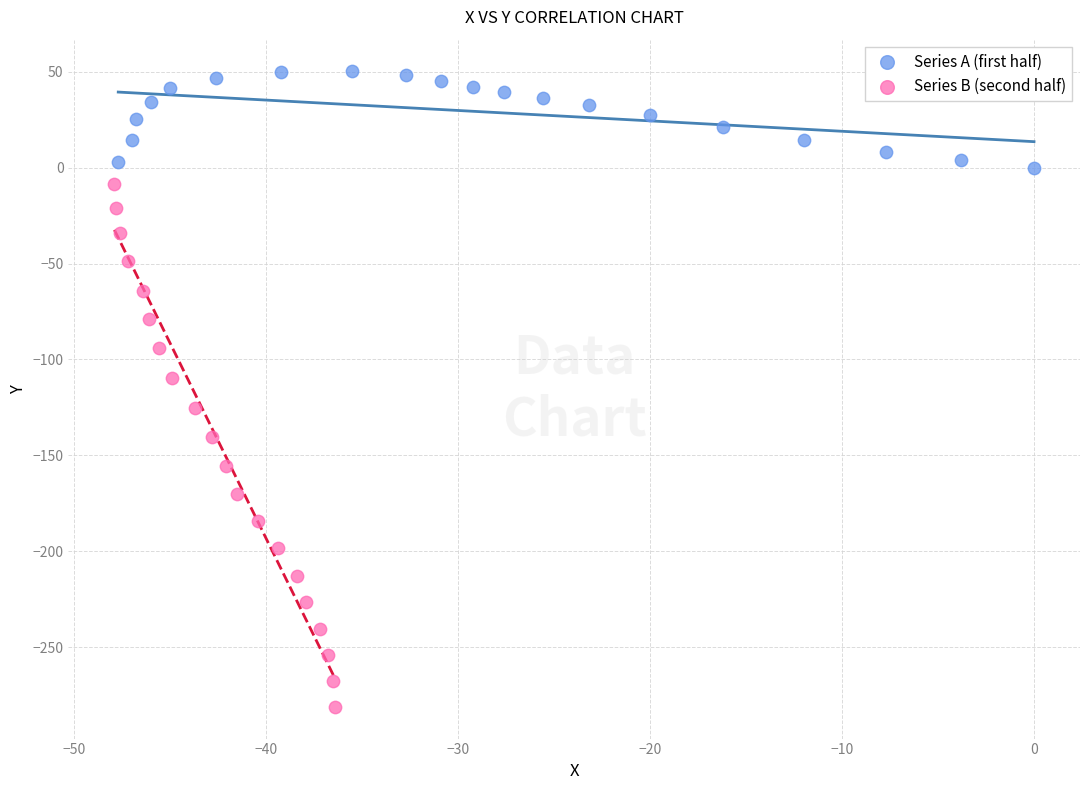

Which series contains the lowest Y value?

Series B (second half)